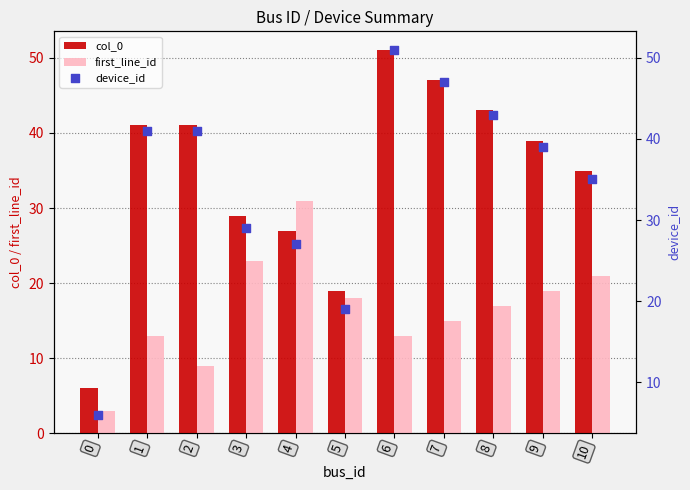

At how many categories does at least one series exceed 9?

10